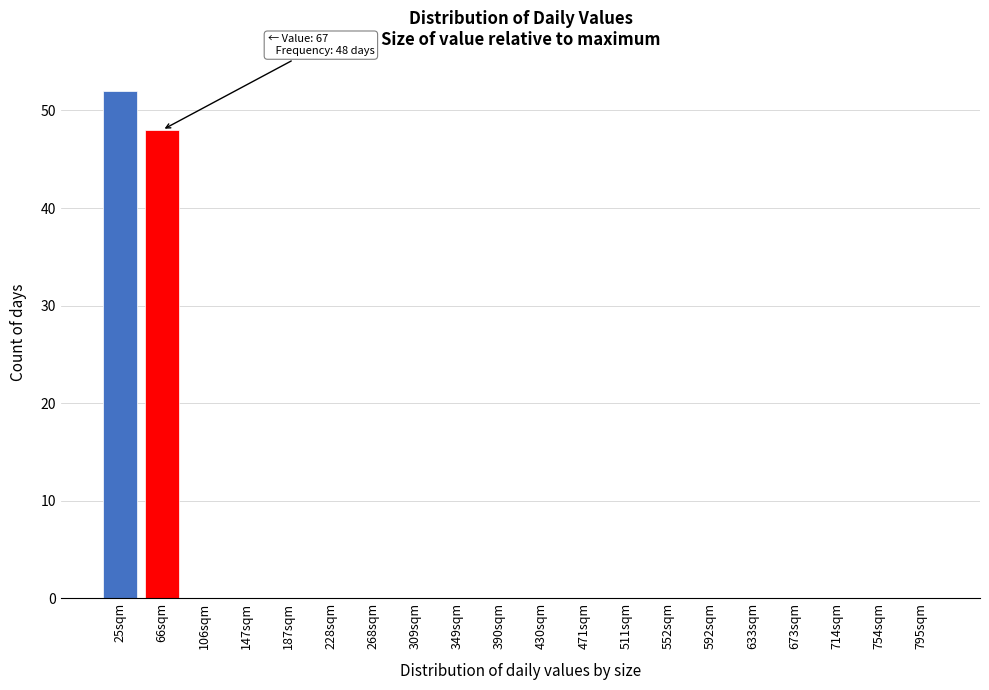

Reading right to left, list all the values displayed in this chart.

795sqm=0	754sqm=0	714sqm=0	673sqm=0	633sqm=0	592sqm=0	552sqm=0	511sqm=0	471sqm=0	430sqm=0	390sqm=0	349sqm=0	309sqm=0	268sqm=0	228sqm=0	187sqm=0	147sqm=0	106sqm=0	66sqm=48	25sqm=52